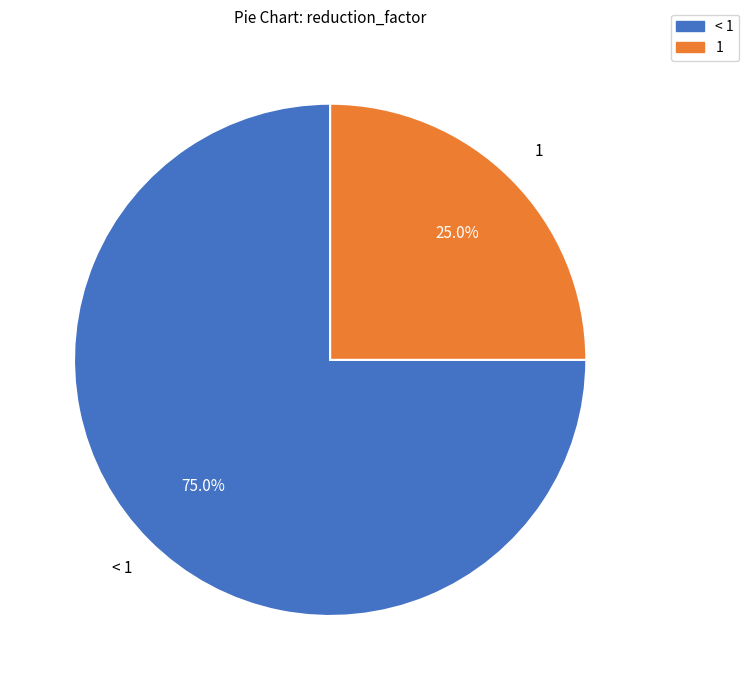

Does any single category account for the majority?

Yes